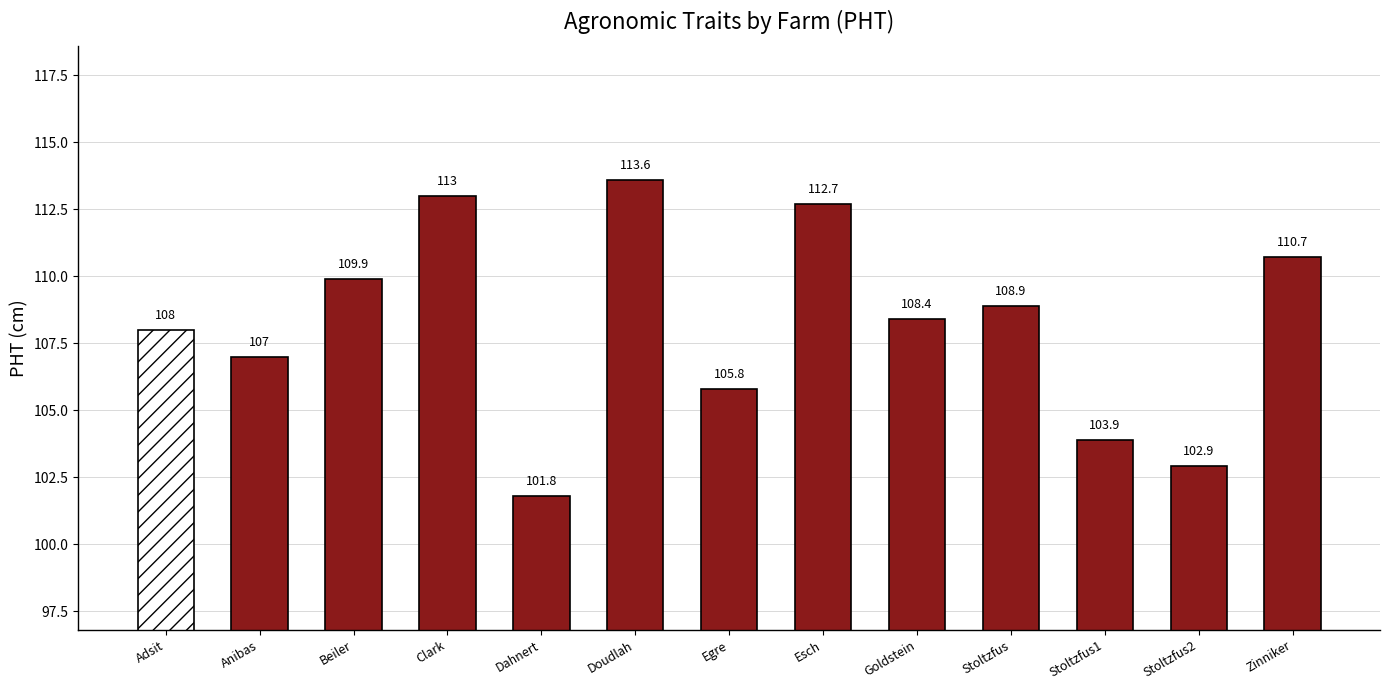

What is the value of the 11th bar from the left?

103.9